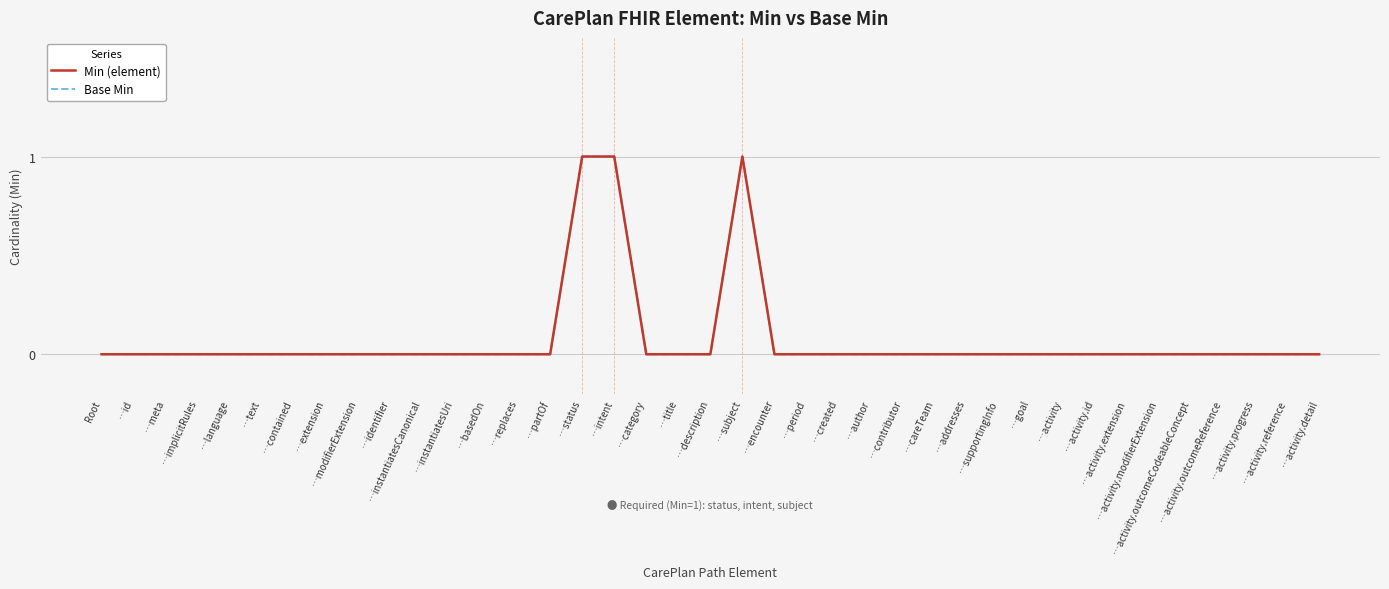

Is this an area chart (filled region under the line)?

No